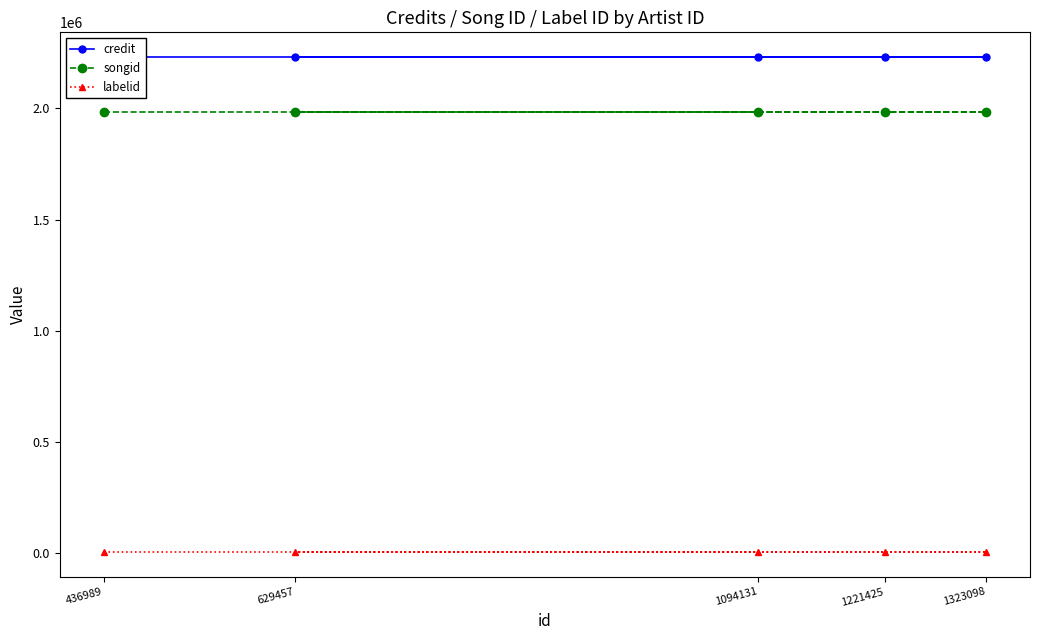

True or false: labelid has a value of 3598 at 1221425.

True